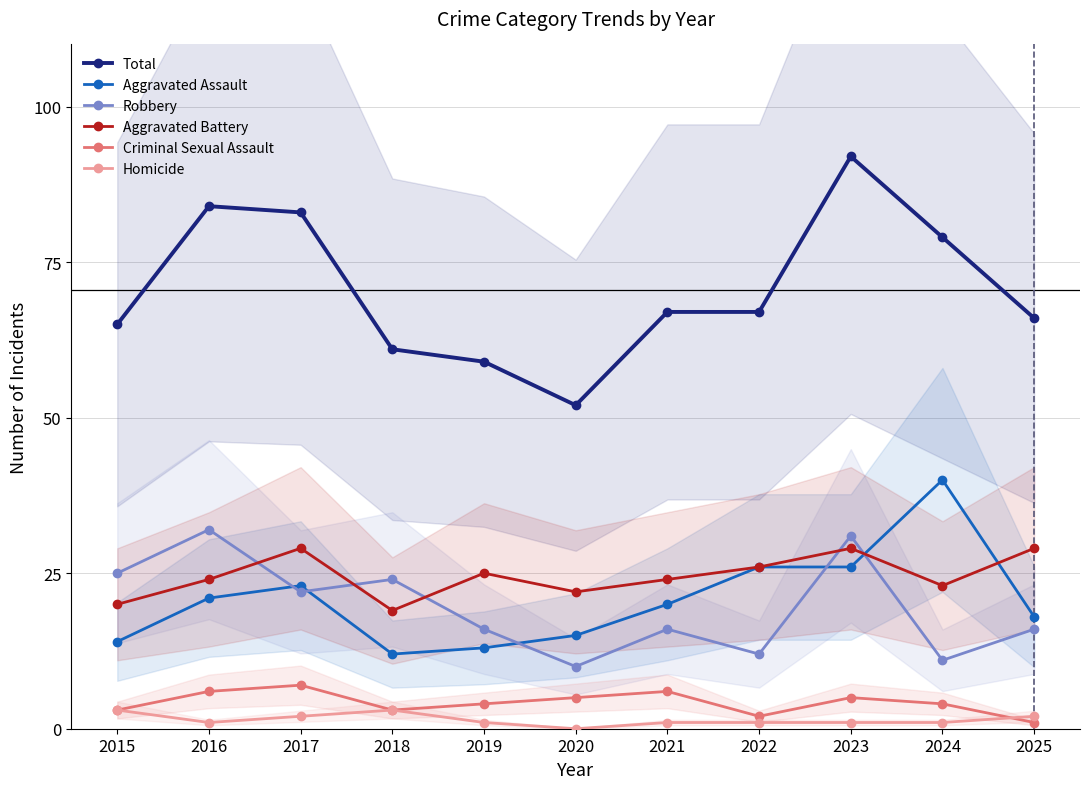

List the labels in order of Homicide value, largest first.

2015, 2018, 2017, 2025, 2016, 2019, 2021, 2022, 2023, 2024, 2020